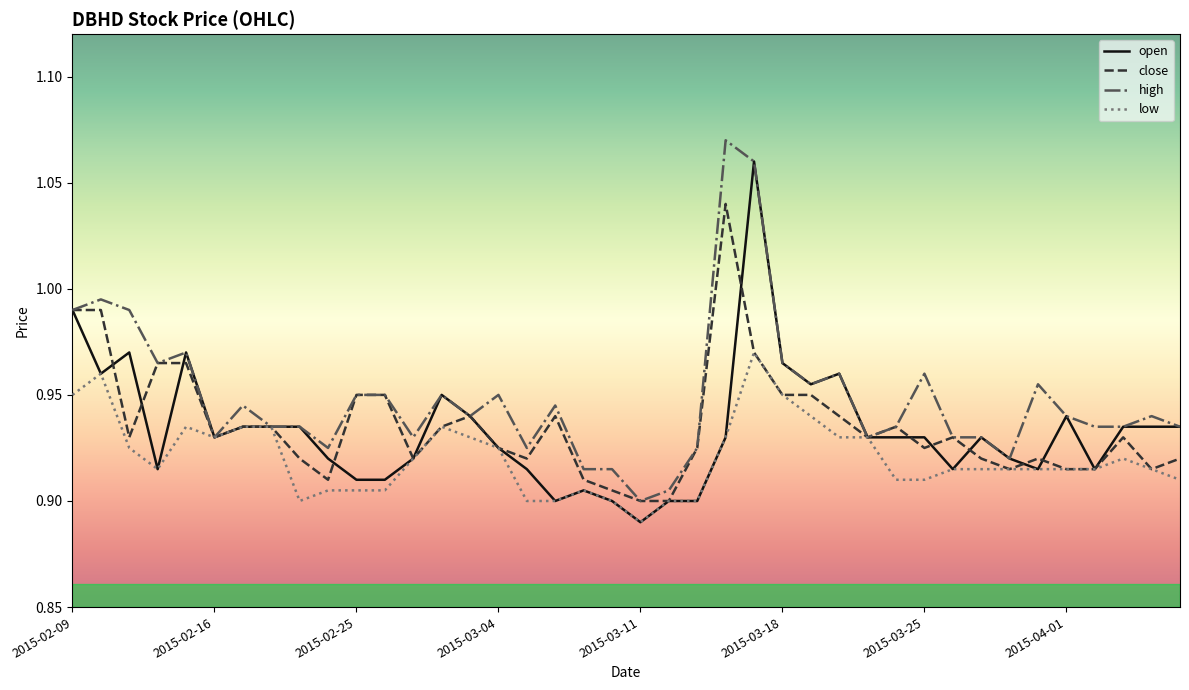

Which series has the largest total across all categories?

high